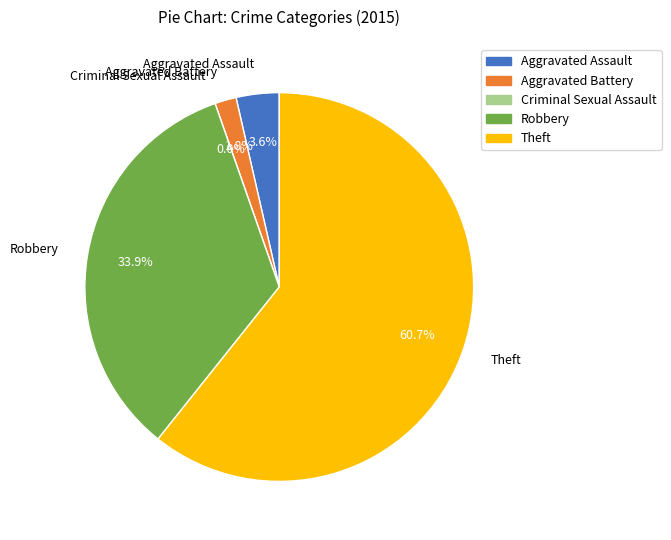

Which has a higher value, Theft or Robbery?

Theft